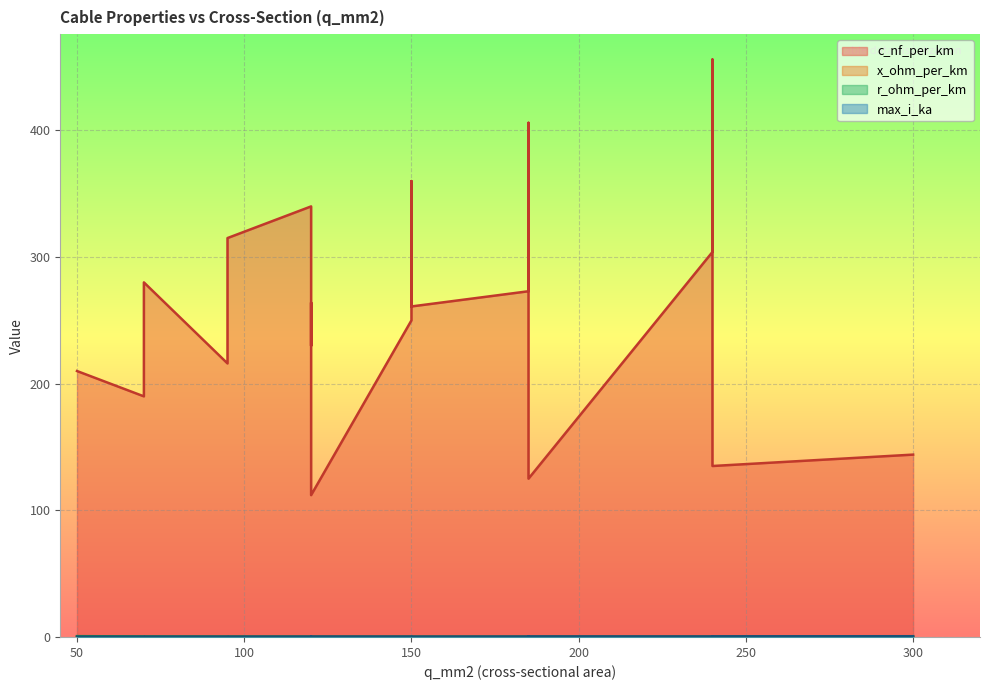

What is the sum of the x_ohm_per_km values at 185 and 50?

0.2